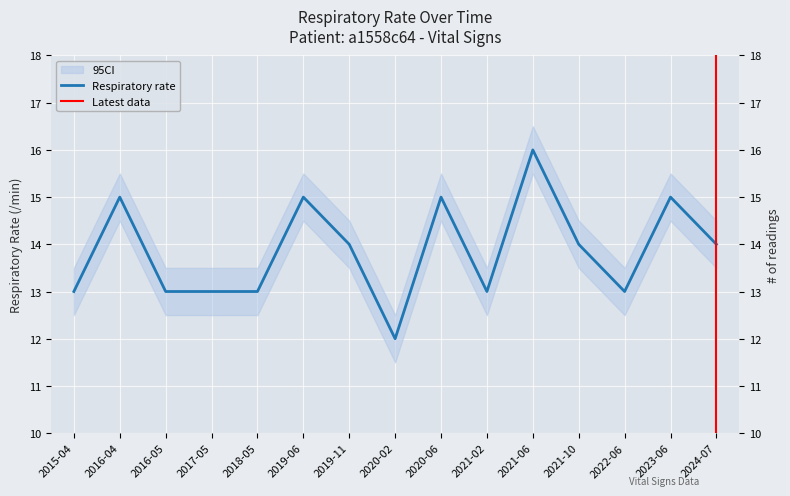

True or false: the data has more than 1 interior local peaks.

True